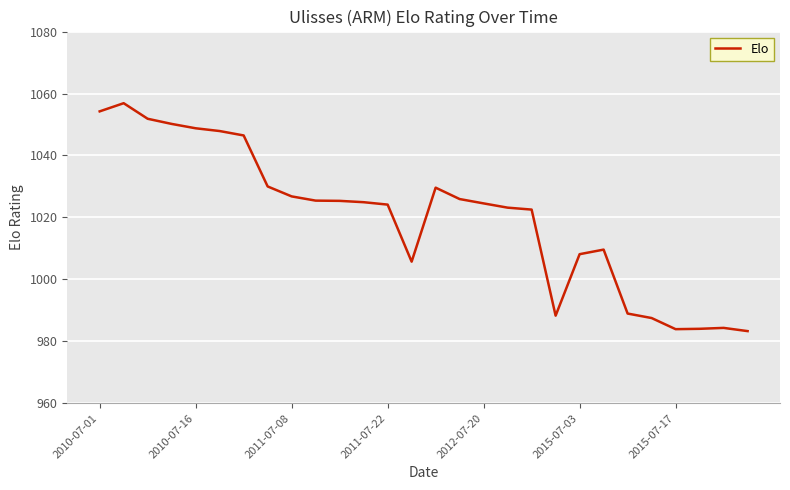

What is the maximum value shown in the chart?

1056.9